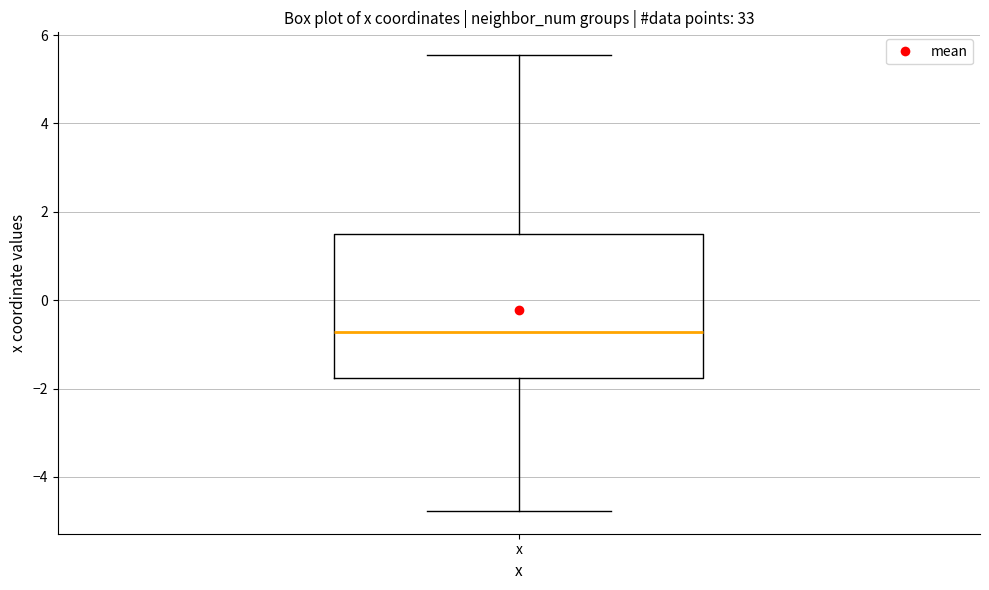

Transcribe this box plot: give where the median line is, the range the box spans, and where the two whiskers end, as read against the y-axis. The values are not printed on the chart, so give them approximately, as read against the axis.

median -0.8, box -1.8 to 1.4, whiskers -4.8 to 5.6